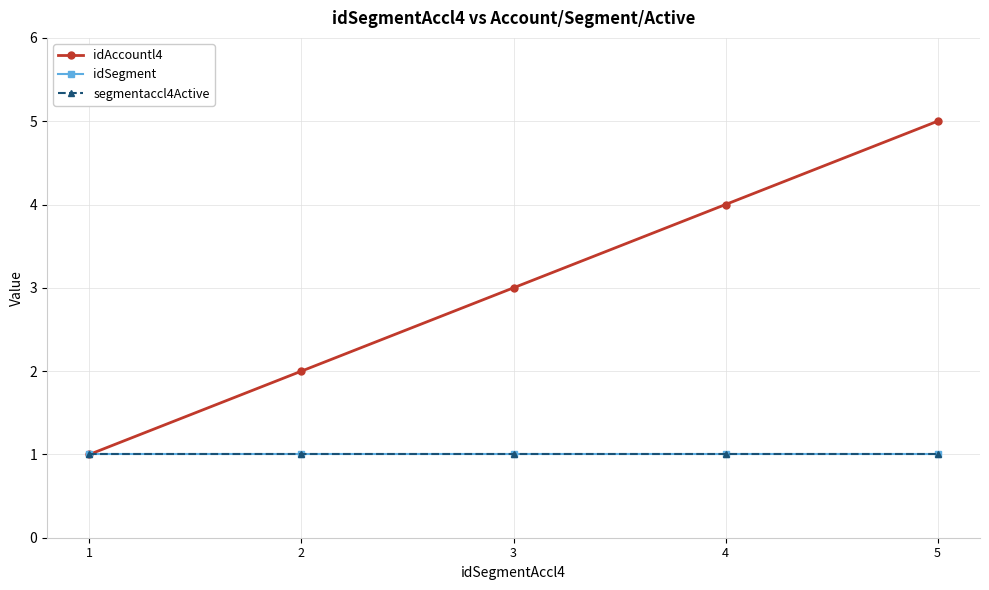

Does the chart have visible grid lines?

Yes